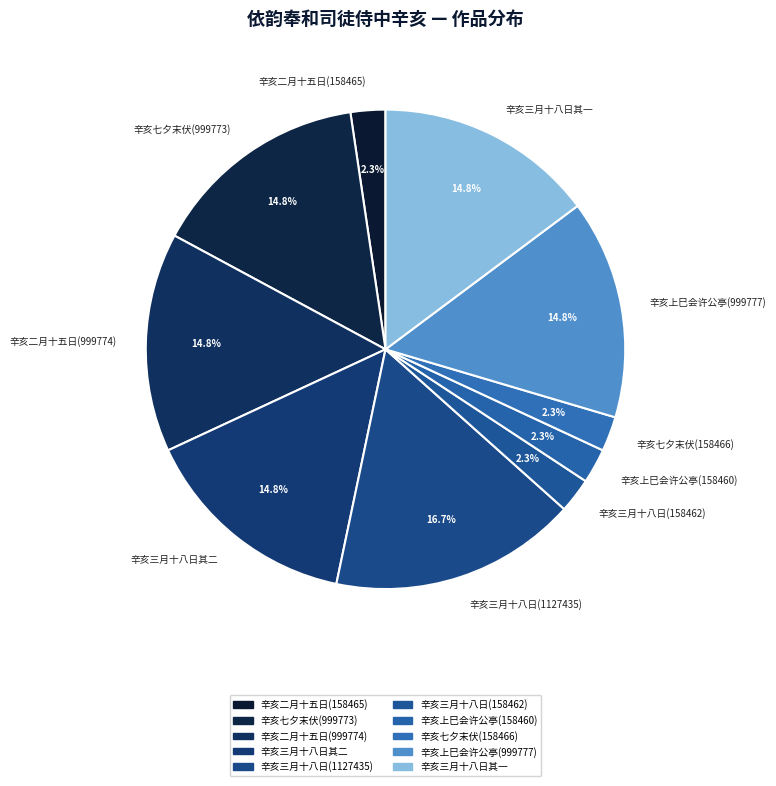

Combined, do 辛亥三月十八日(158462) and 辛亥二月十五日(999774) account for over 50%?

No